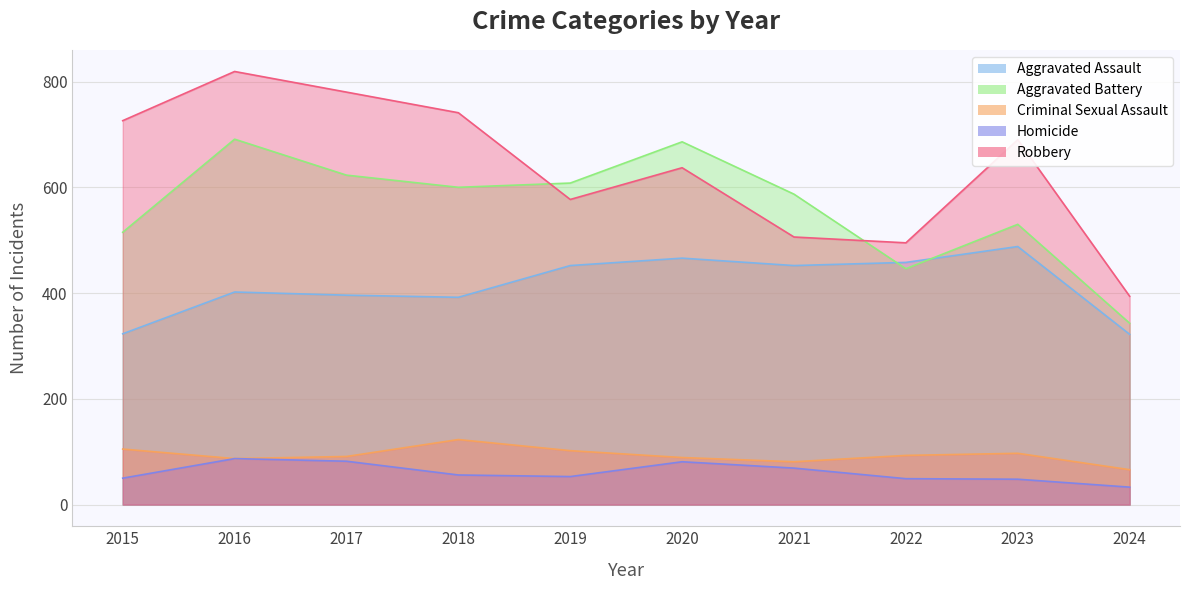

What is the total value across all series at 2020?

1959